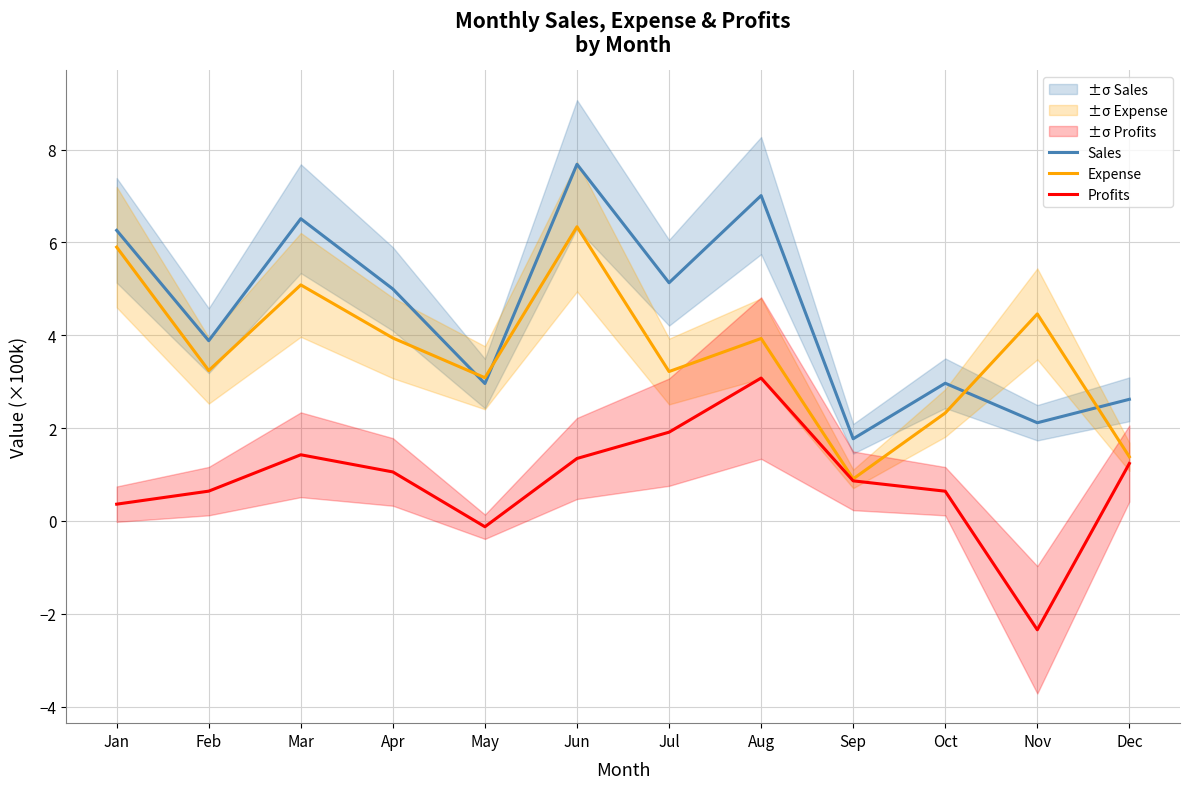

What is the difference between the maximum and minimum values in the Expense series?

5.4